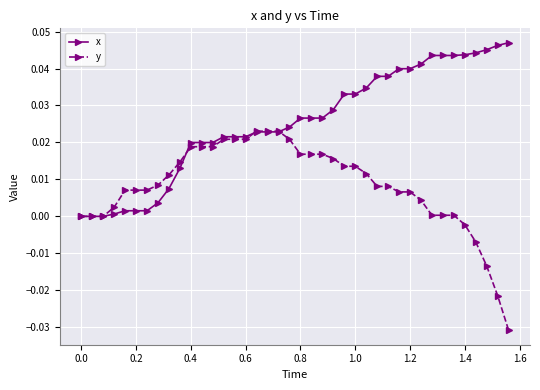

Which series has the widest spread of values?

y